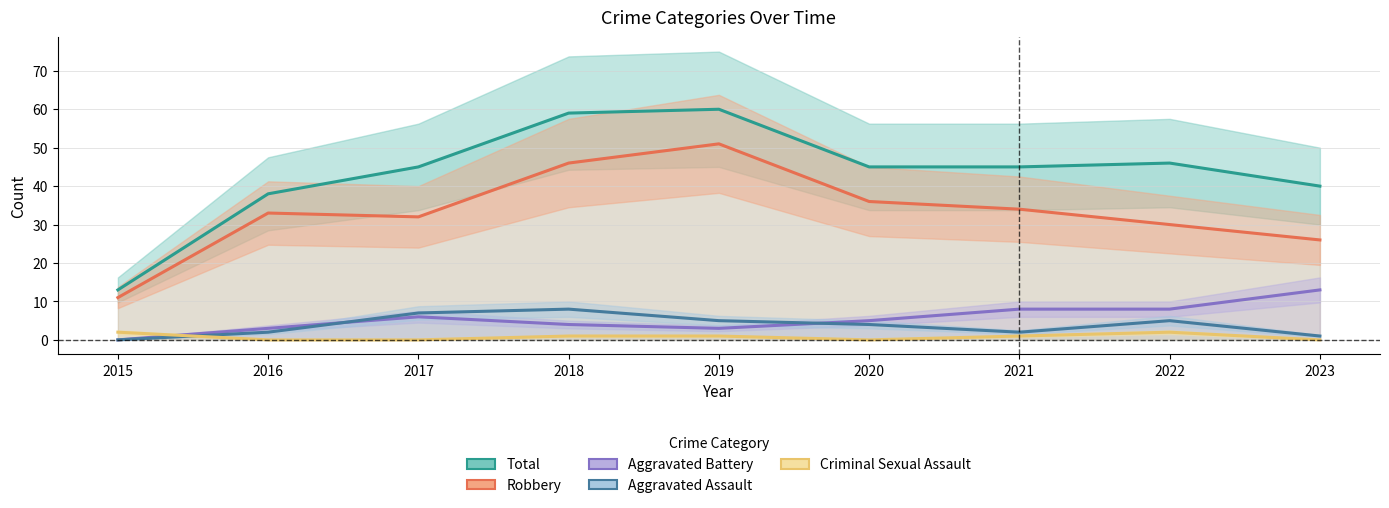

True or false: Criminal Sexual Assault has a value of 0 at 2016.

True